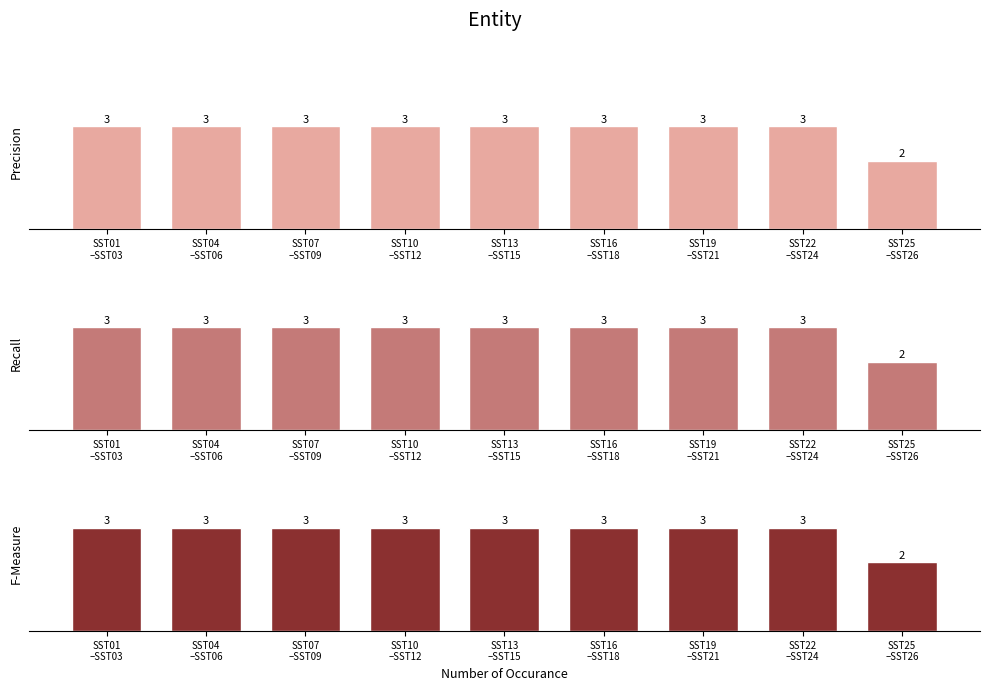

Which category has the lowest value across all series?

SST25
–SST26